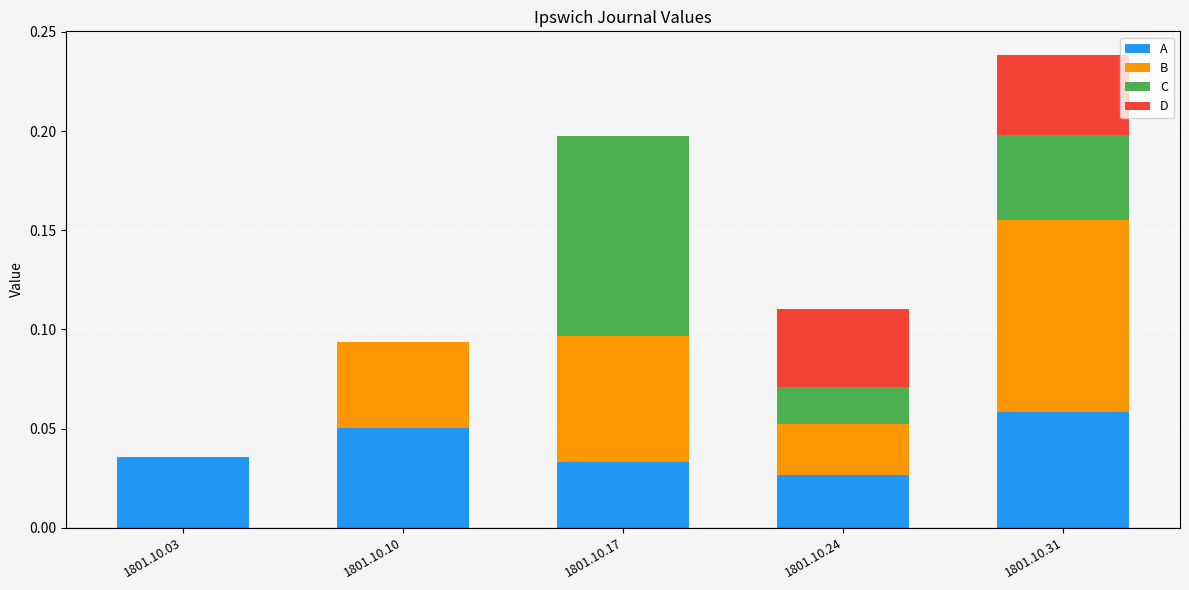

The value of A at 1801.10.03 is 0.0. True or false?

True